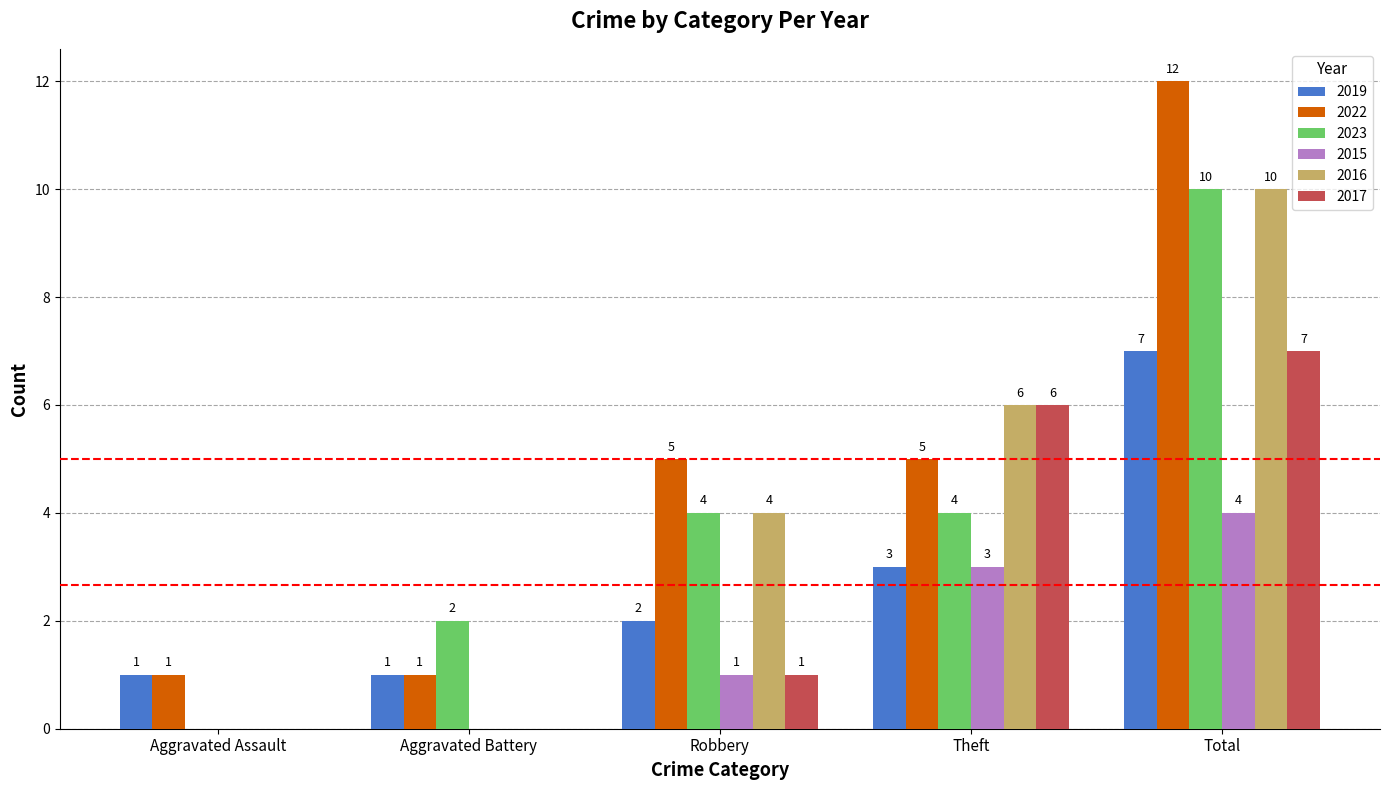

What is the maximum value shown in the chart?

12